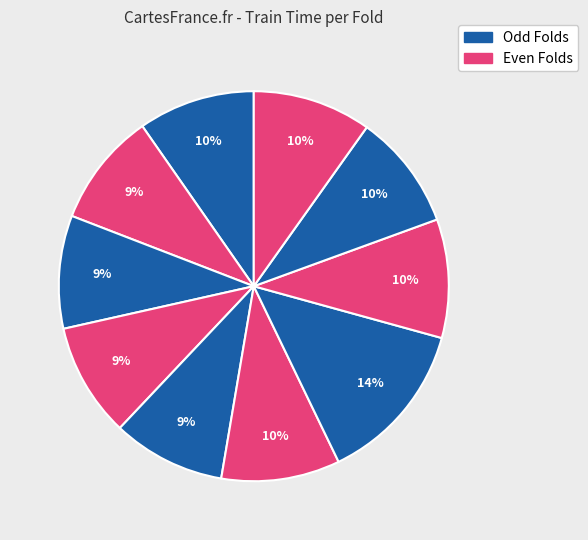

How many slices are in this pie chart?

10